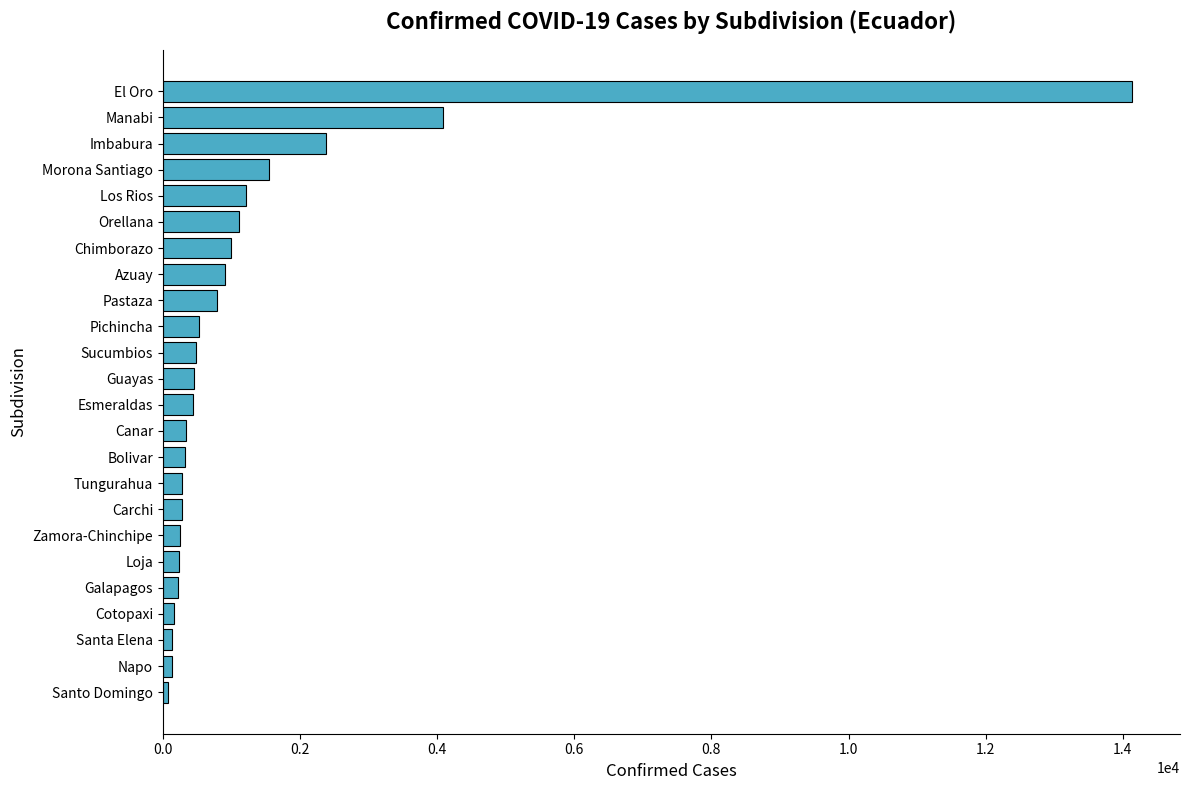

What value does the data have at Bolivar?

321